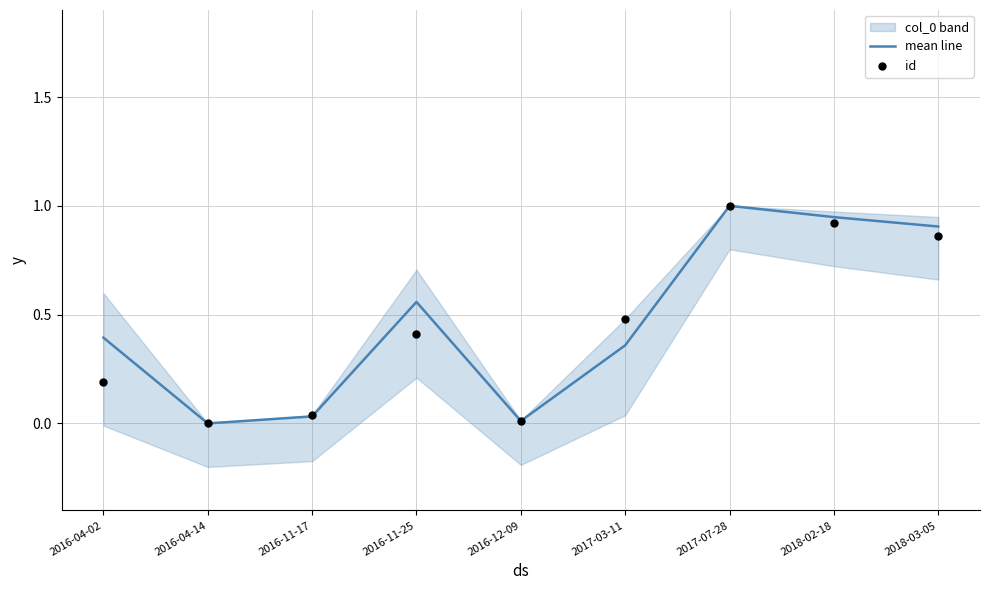

At which category is the sum across all series the highest?

2017-07-28